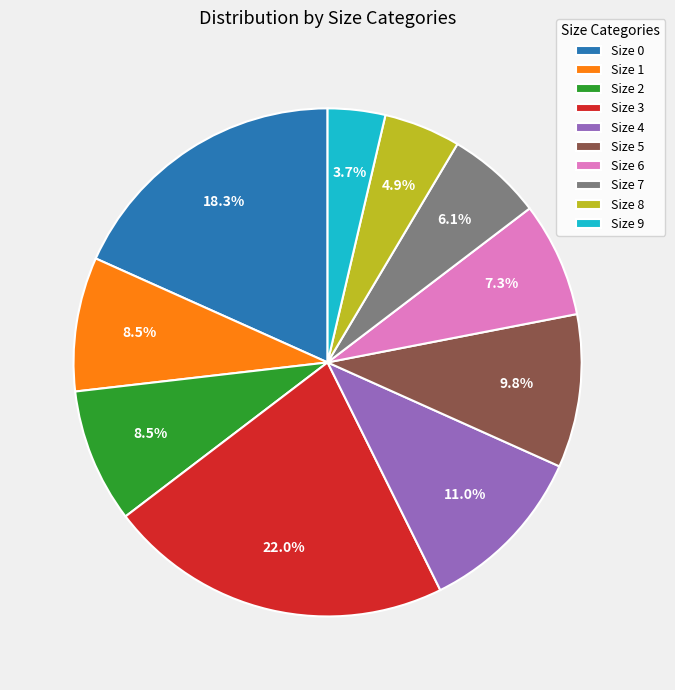

How many slices are in this pie chart?

10